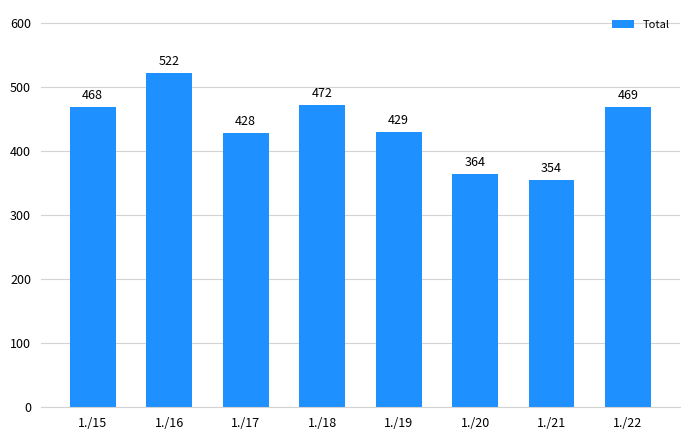

What is the change in value from 1./15 to 1./21?

-114